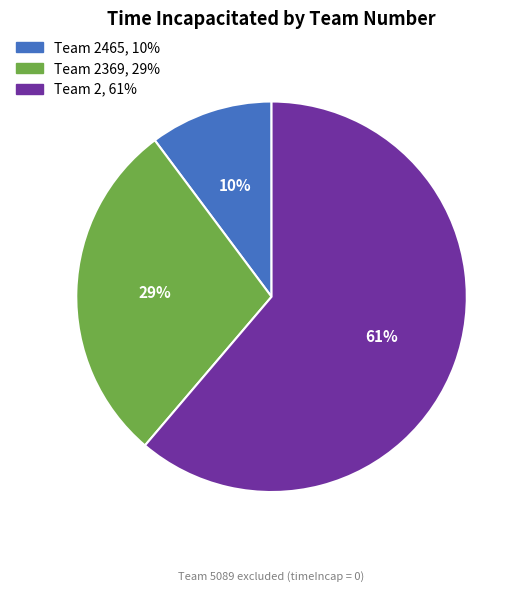

Is there any slice that represents more than half of the pie?

Yes